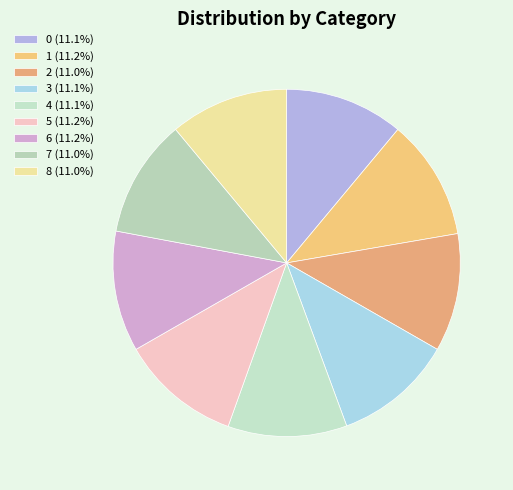

The 5 slice represents 11% of the pie. True or false?

True